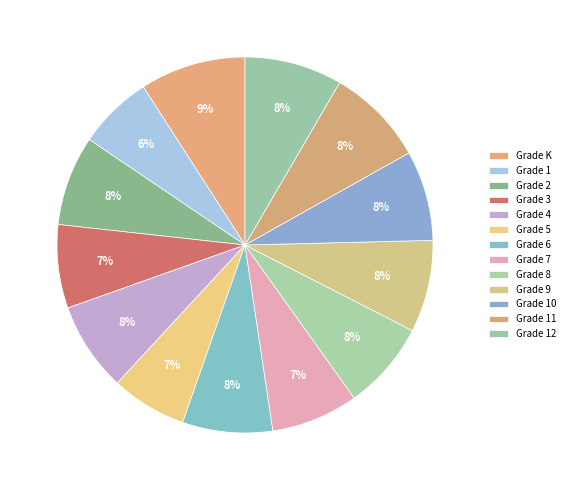

How many slices are in this pie chart?

13